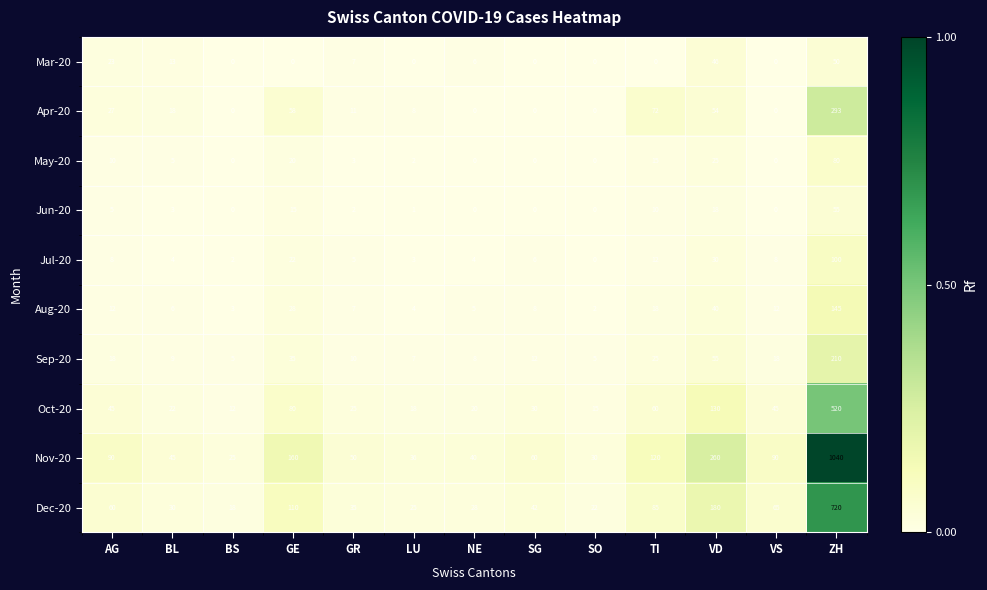

True or false: Jul-20 has a value of 30 at VD.

True